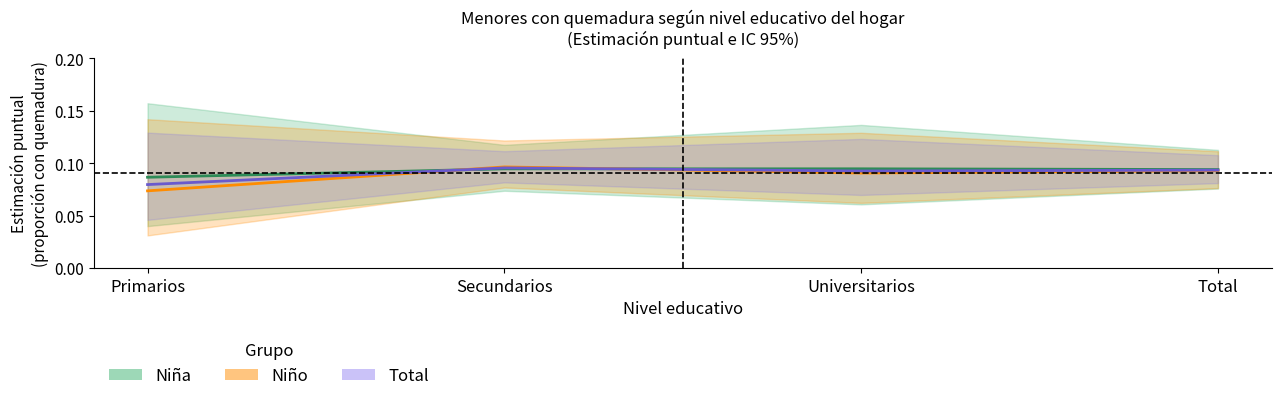

What value does the Total series have at Secundarios?

0.1